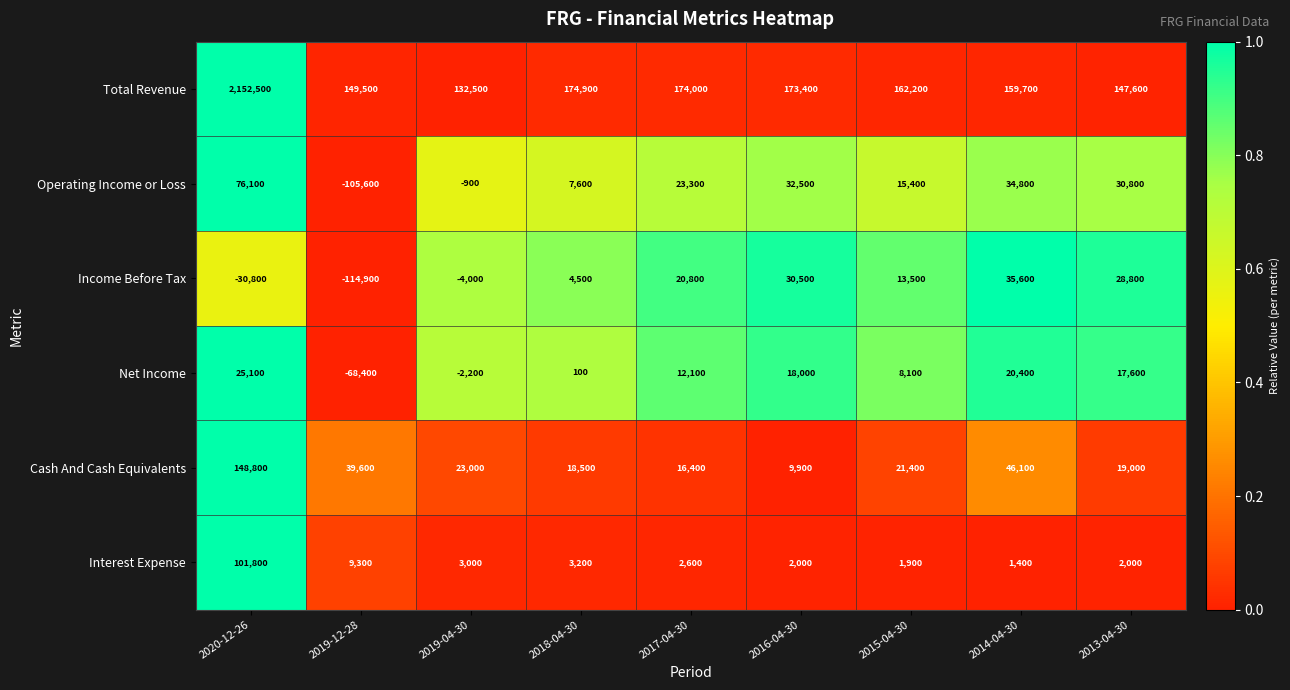

At how many categories does at least one series exceed 0?

9